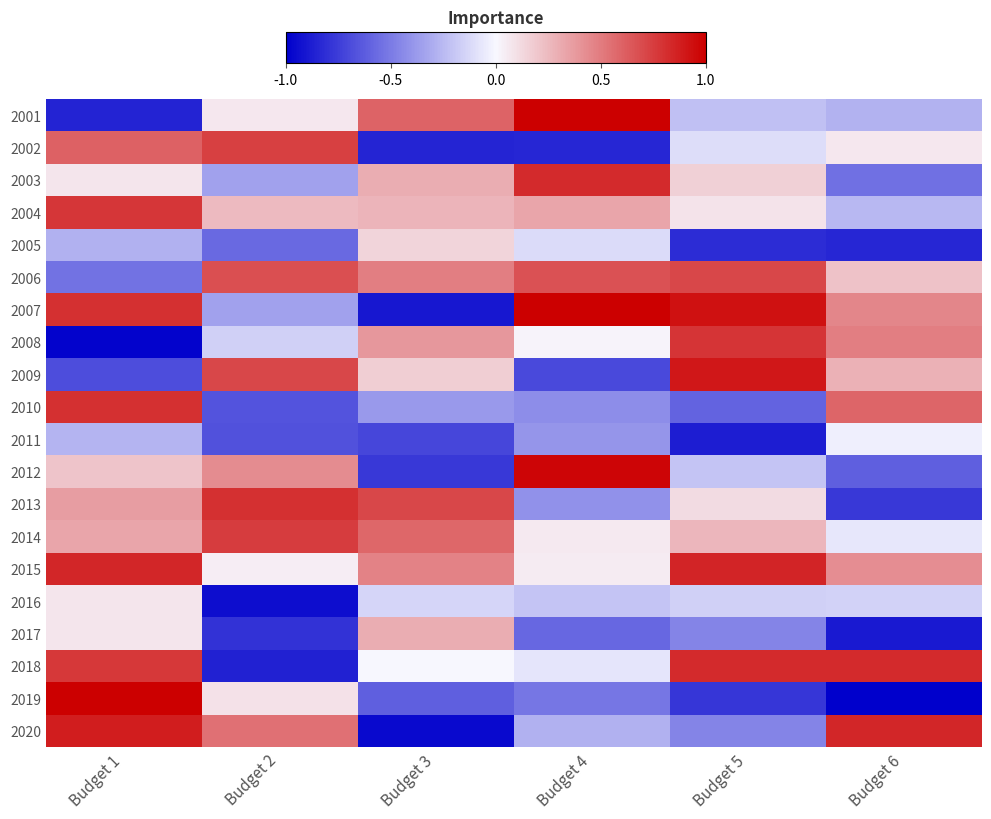

What is the total value across all series at Budget 4?

0.4